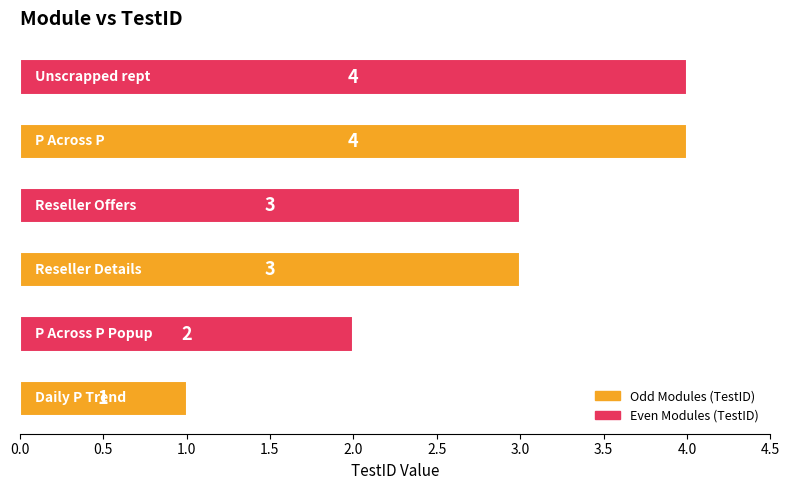

Reading bottom to top, list all the values displayed in this chart.

1	2	3	3	4	4